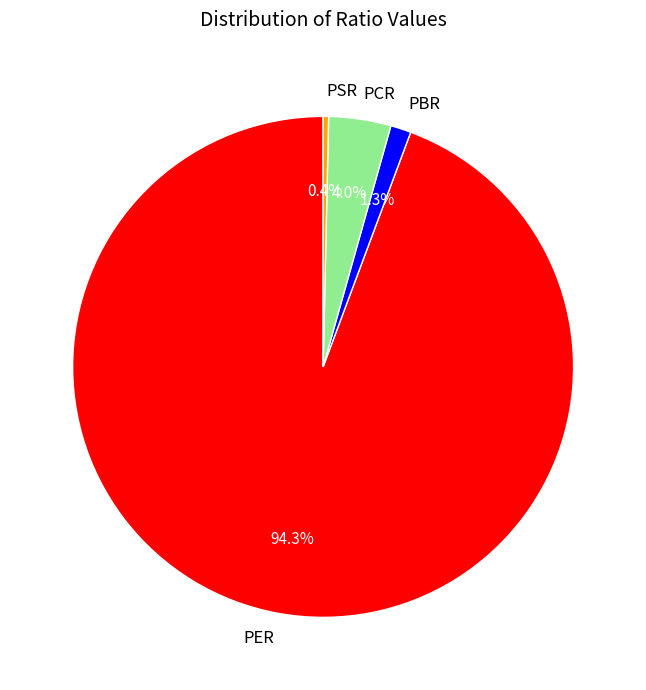

The PER slice represents 87% of the pie. True or false?

False